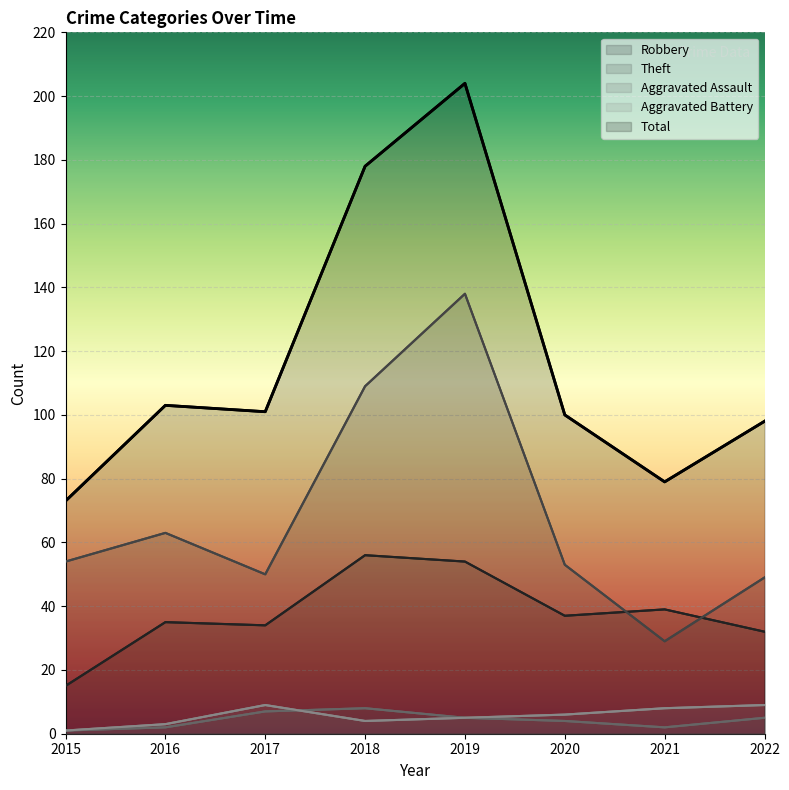

Which series changed the most between 2015 and 2019?

Total